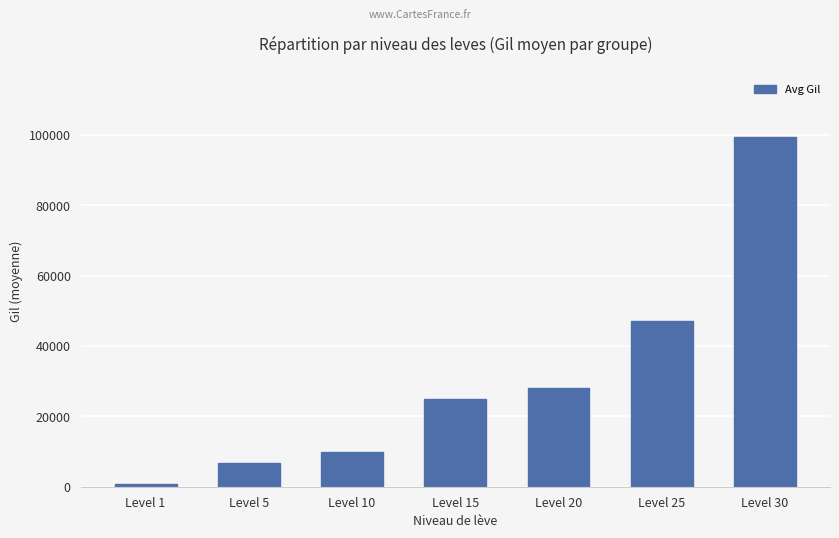

At which label is the value closest to 49955?

Level 25